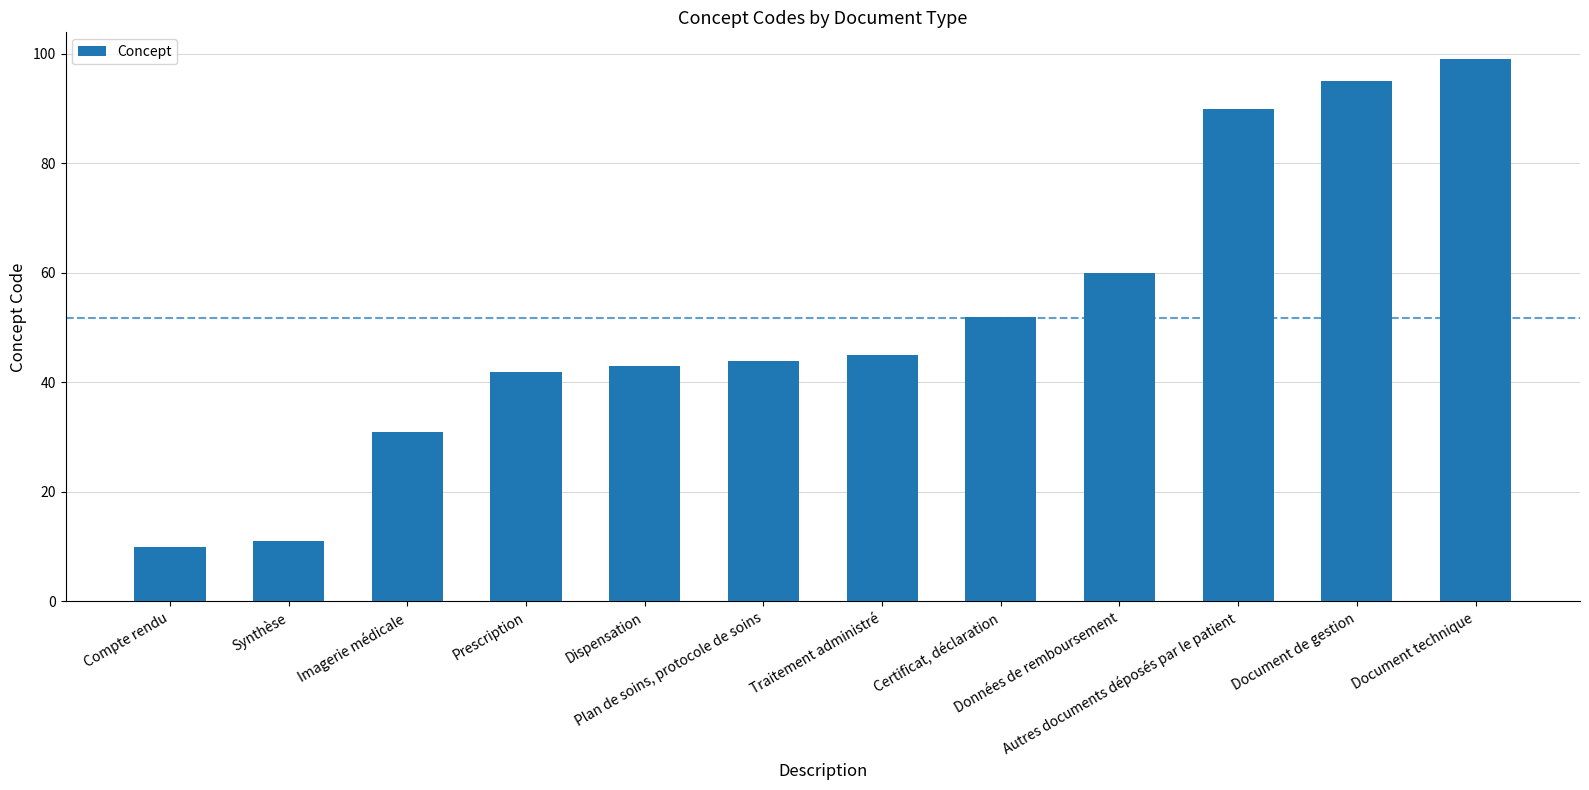

Reading left to right, transcribe all the data shown in this chart.

Compte rendu=10	Synthèse=11	Imagerie médicale=31	Prescription=42	Dispensation=43	Plan de soins, protocole de soins=44	Traitement administré=45	Certificat, déclaration=52	Données de remboursement=60	Autres documents déposés par le patient=90	Document de gestion=95	Document technique=99